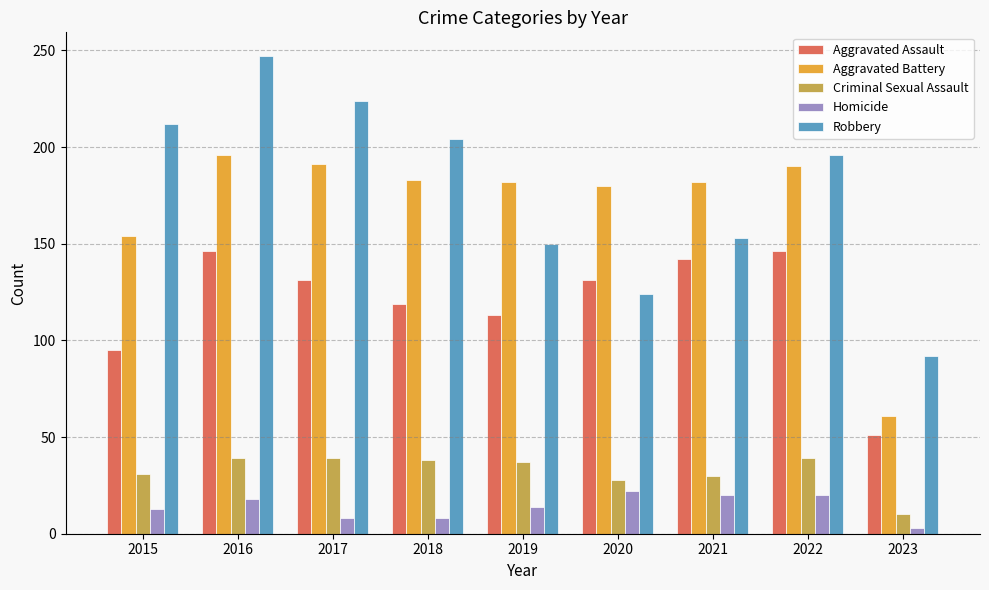

What is the difference between the second highest and minimum values in the Criminal Sexual Assault series?

29